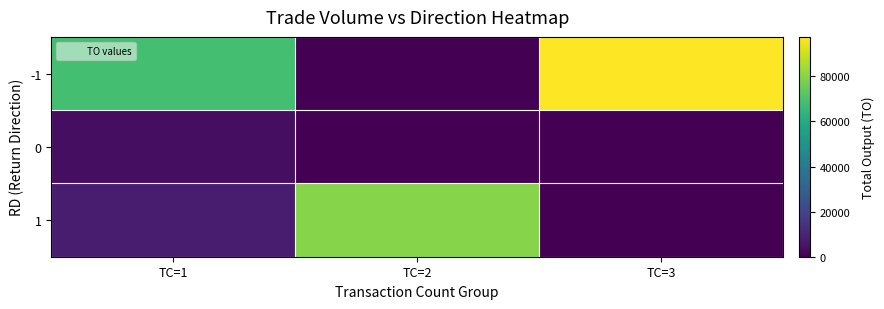

At which category does the chart reach its minimum across all series?

TC=2